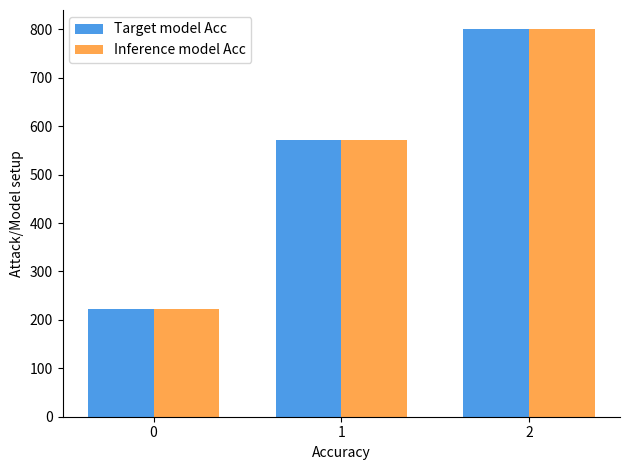

The value of Target model Acc at 0 is 93.6. True or false?

False